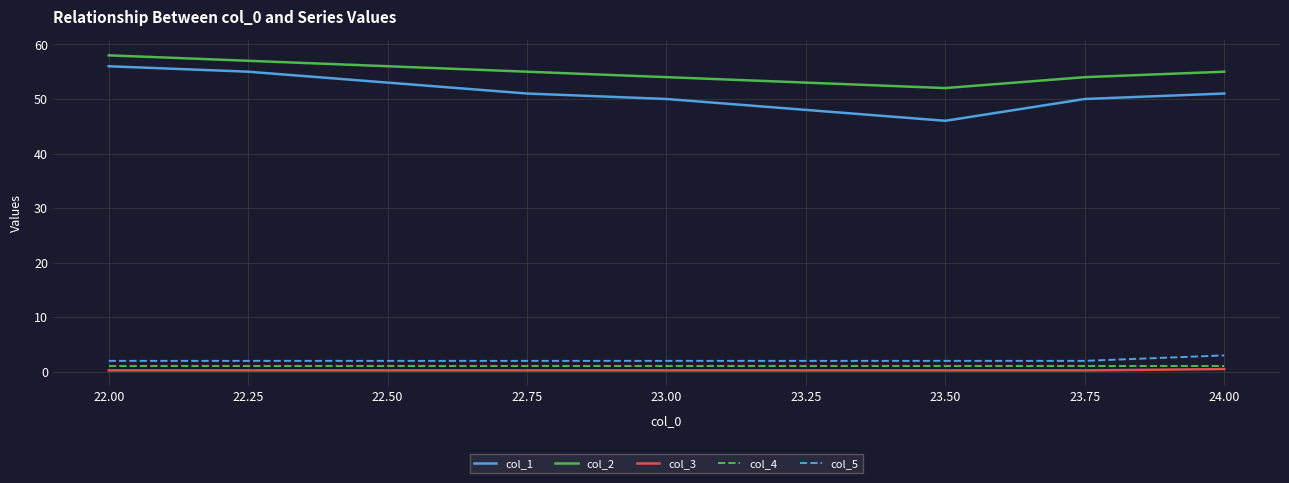

True or false: col_2 and col_1 cross at least once.

False